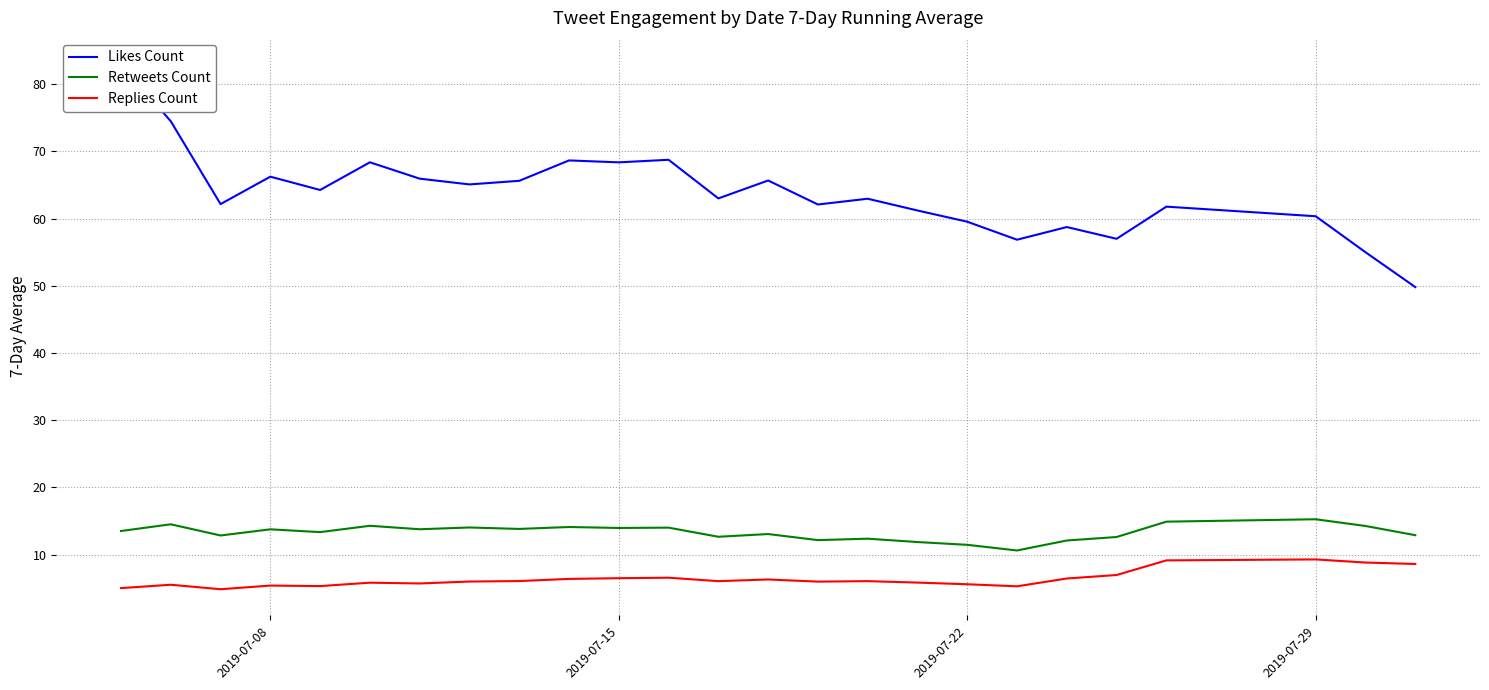

At how many categories does at least one series exceed 74?

2